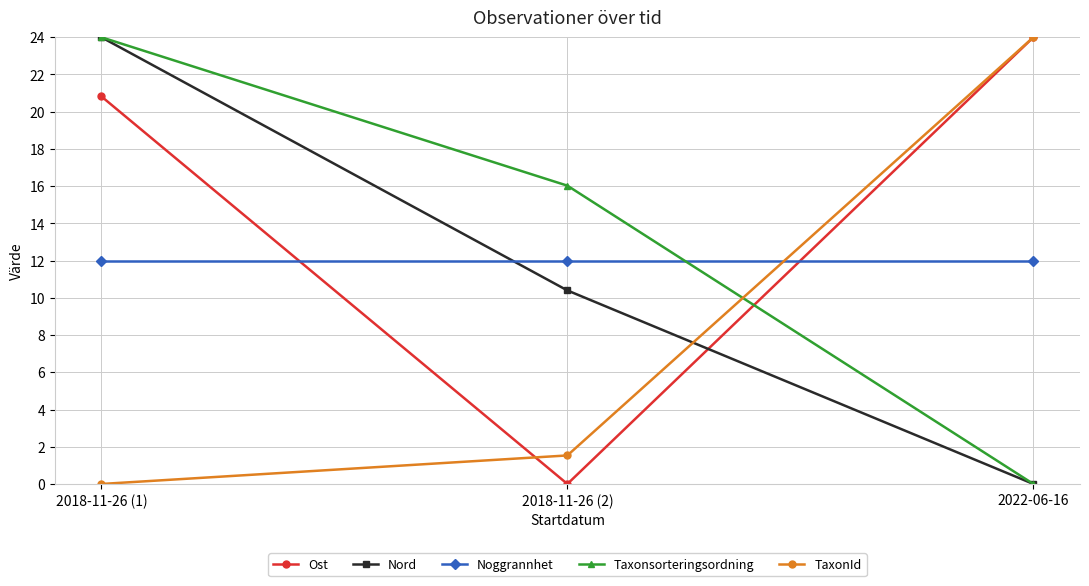

What is the value of the Taxonsorteringsordning point at the 2nd from the left?

16.0